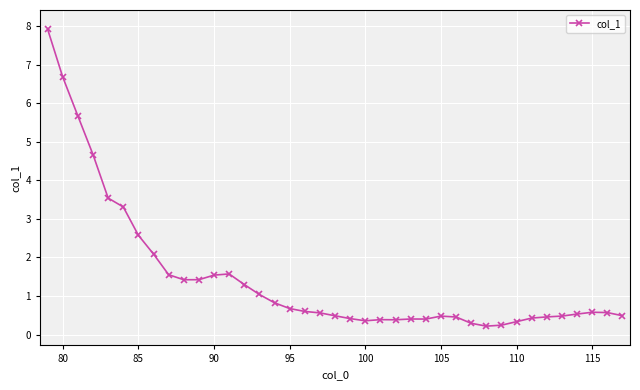

What is the value of the 37th point from the left?

0.6